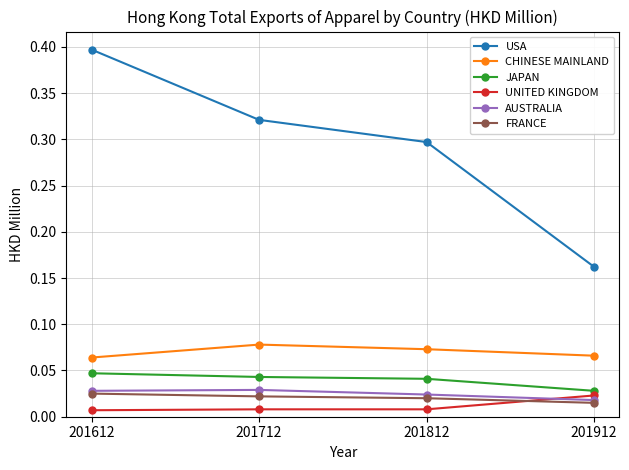

The USA series shows 0.1 at 201812. True or false?

False